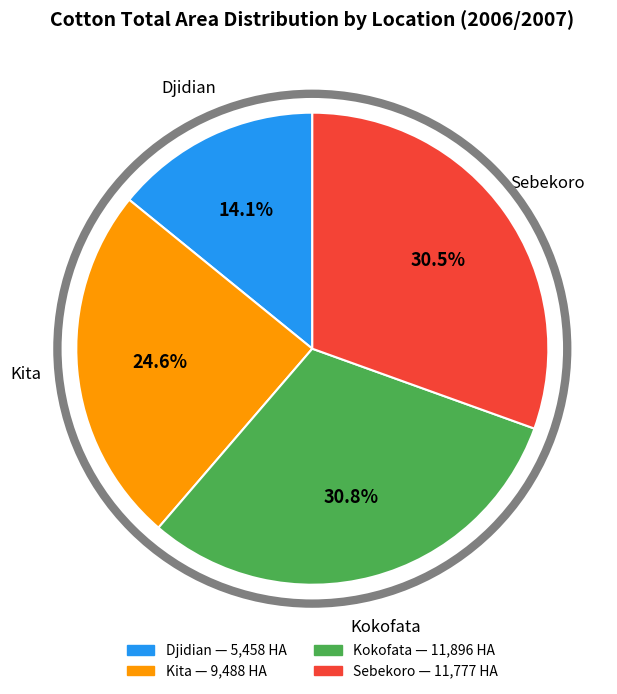

Which slice is the smallest?

Djidian